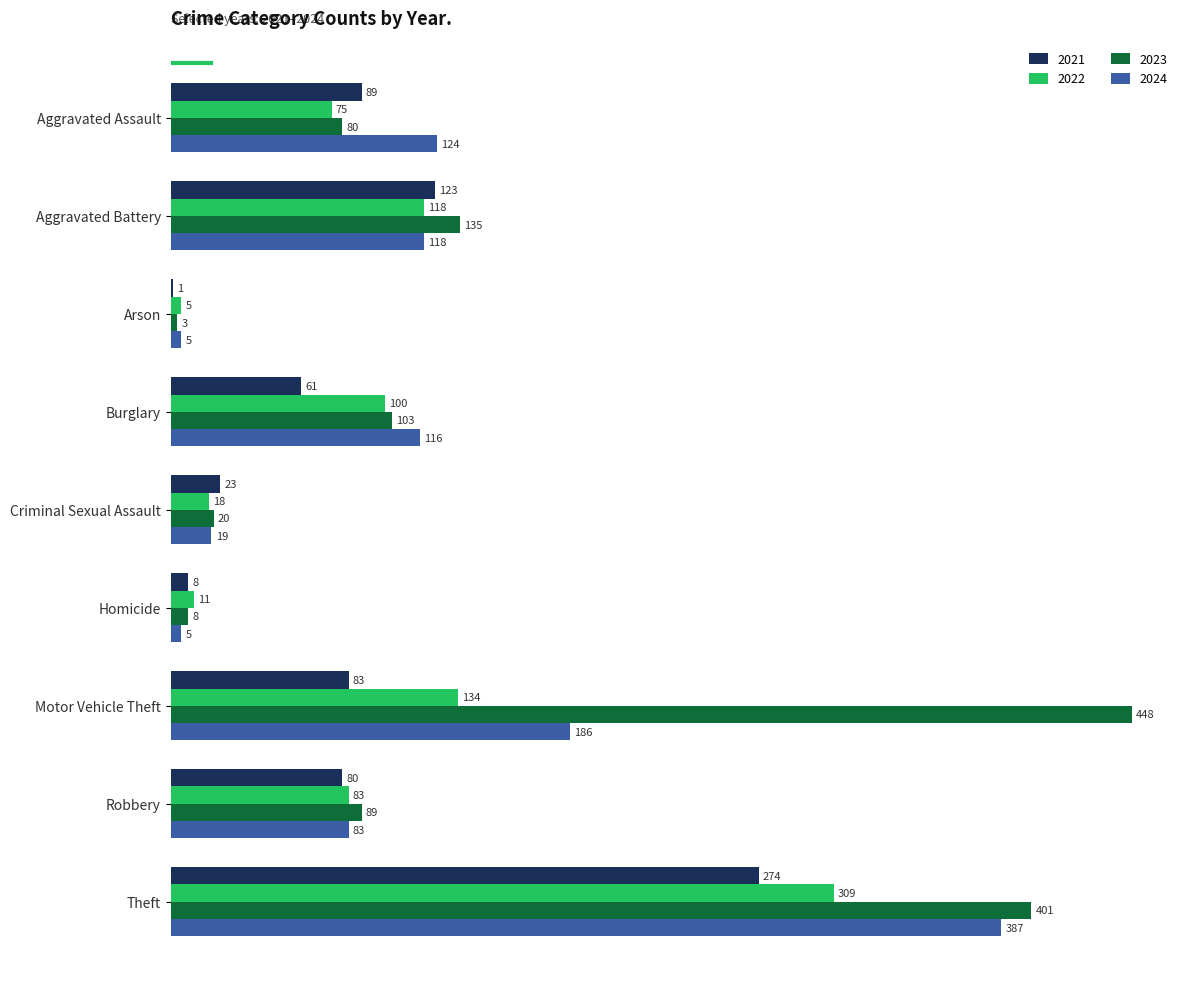

Between Aggravated Assault and Criminal Sexual Assault, which series saw the biggest shift?

2024